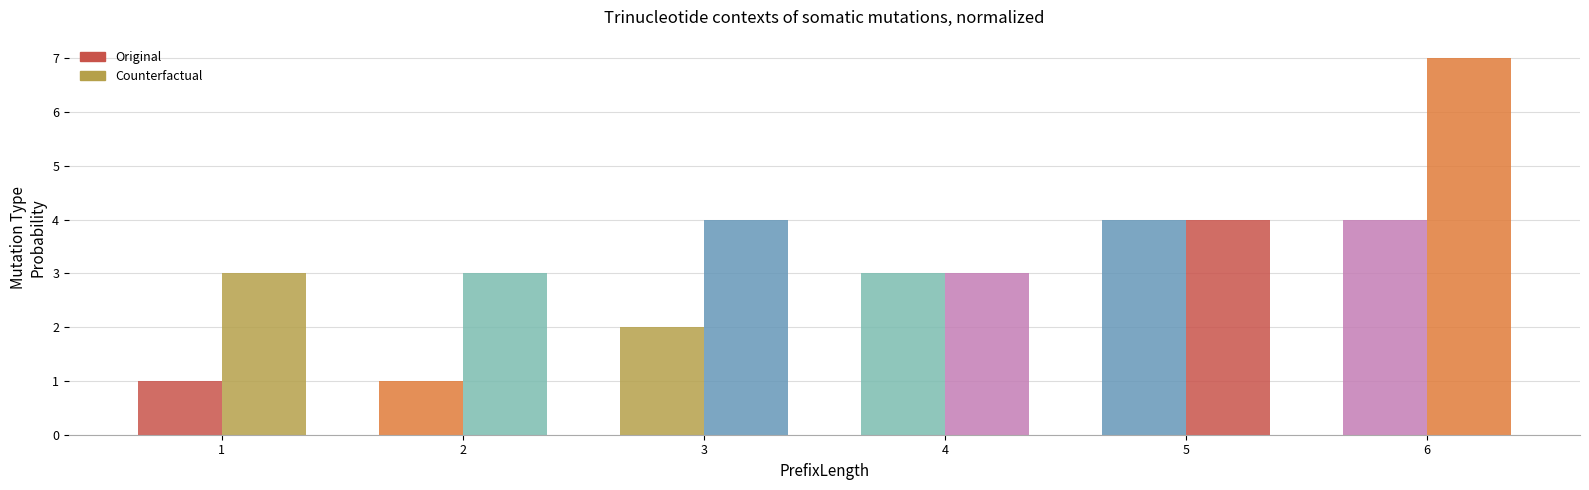

How many data points does each series have?

6